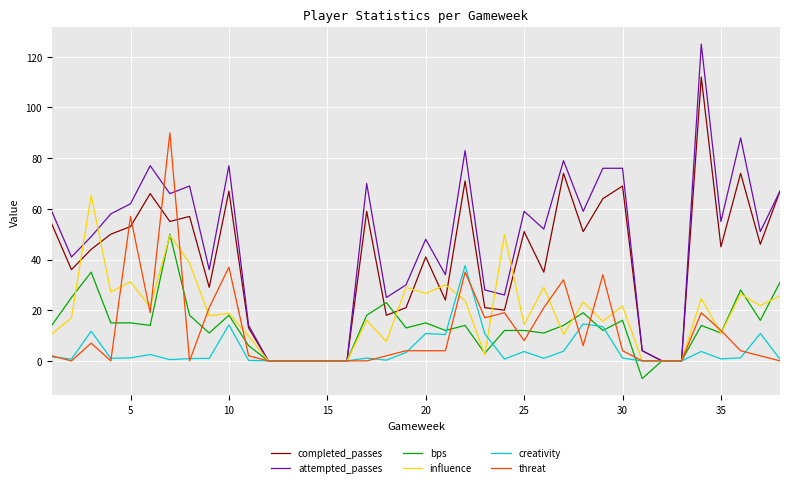

What is the average value of the attempted_passes series?

45.9